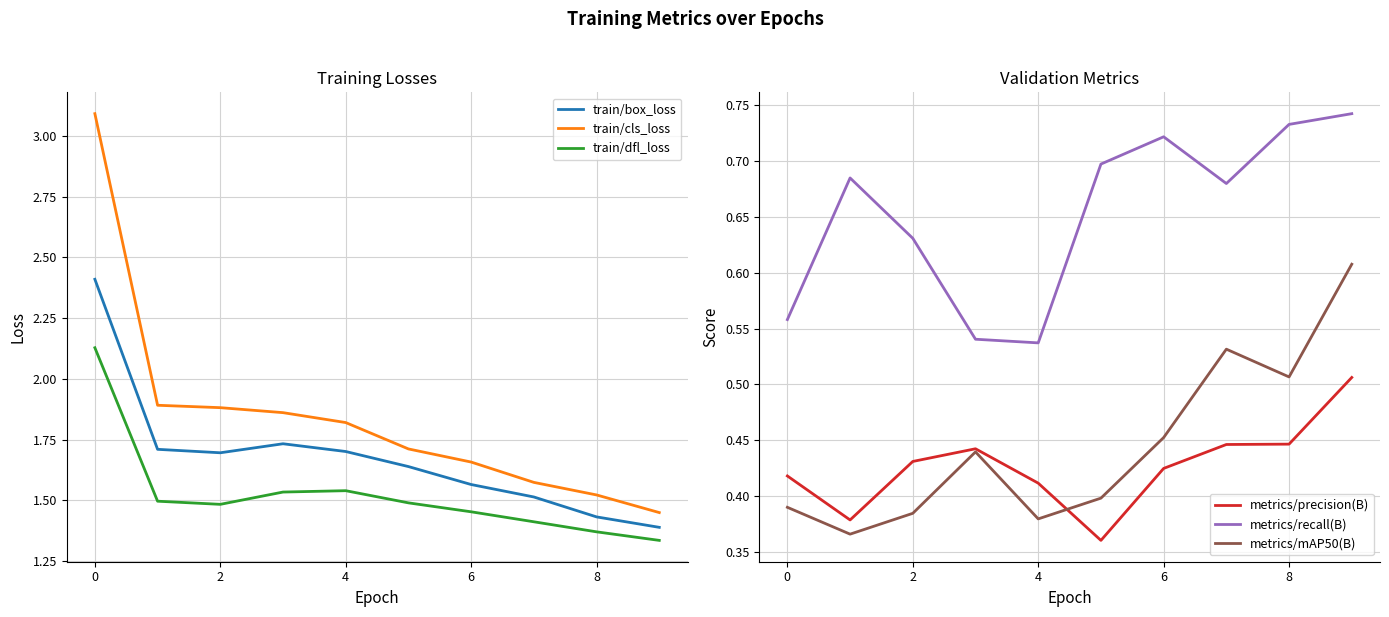

True or false: metrics/recall(B) and metrics/mAP50(B) cross at least once.

False